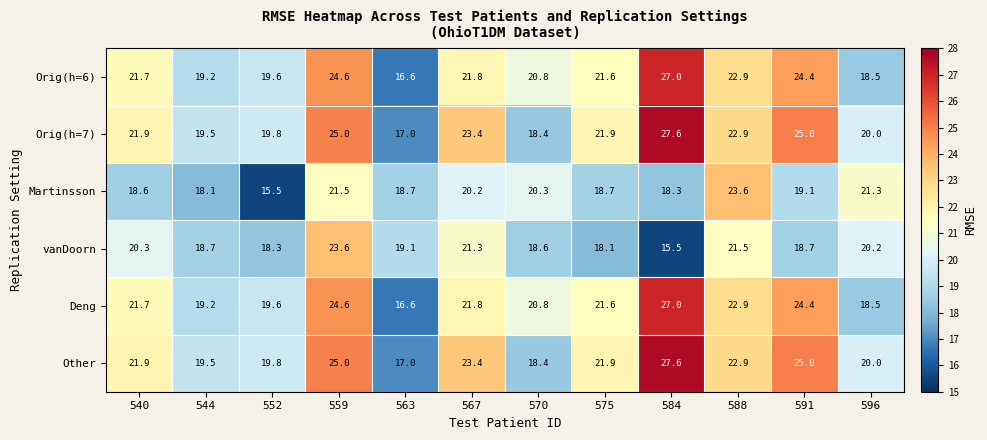

What is the spread (max minus min) of values at 544?

1.4